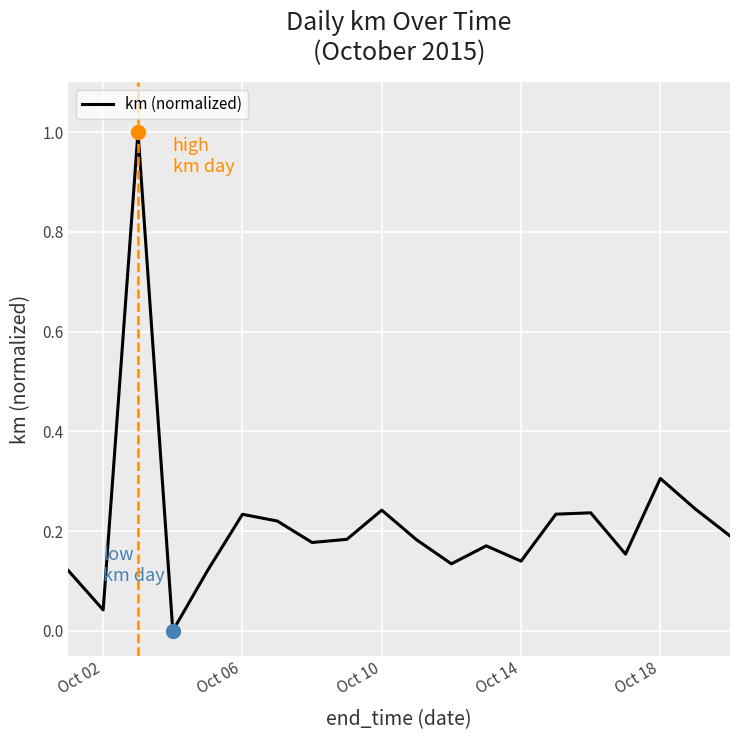

True or false: the data has more than 0 interior local peaks.

True